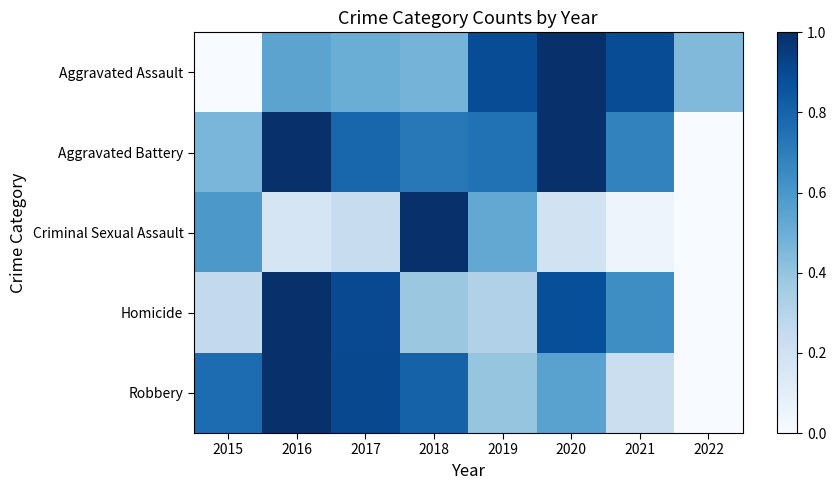

What is the difference between the highest and lowest values at 2017?

0.7